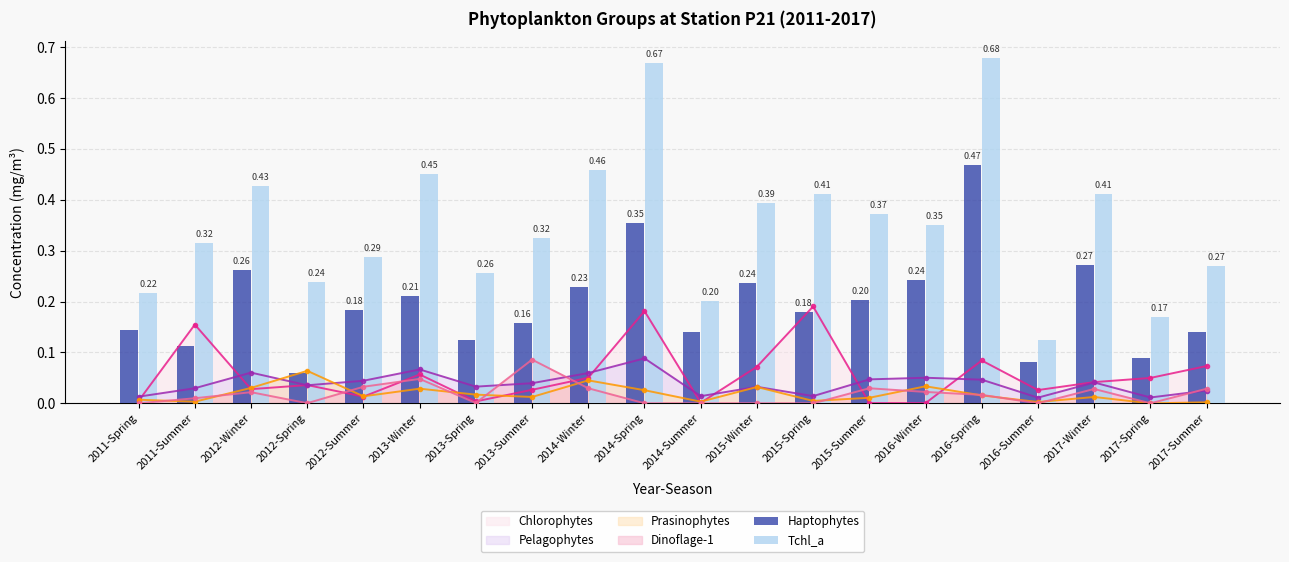

True or false: Dinoflage-1 has more than 2 interior local peaks.

True